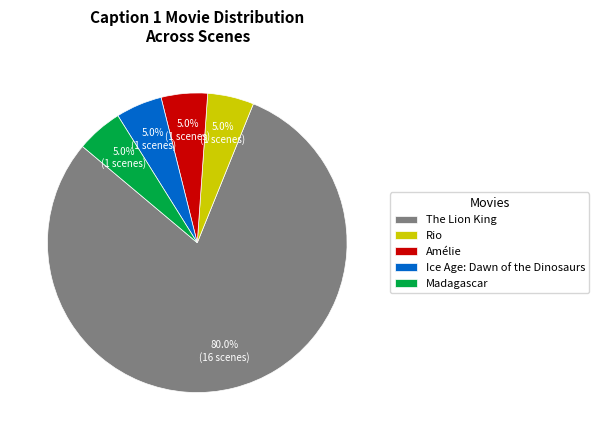

What is the largest slice in the pie chart?

The Lion King